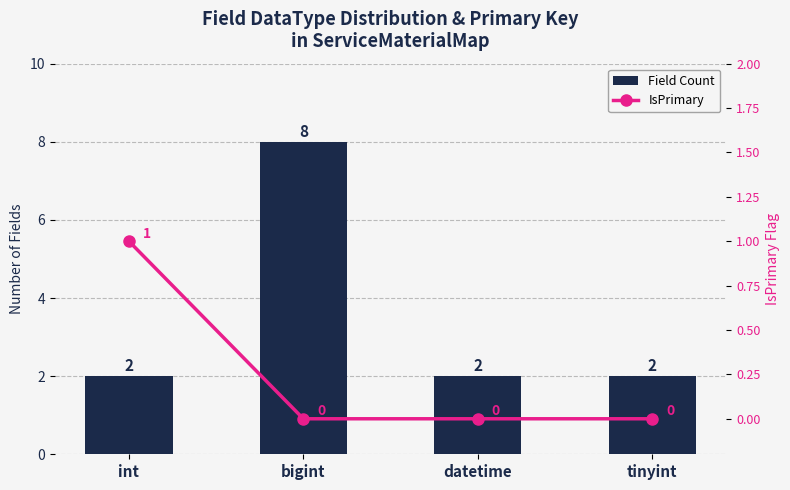

How many categories are shown in the chart?

4